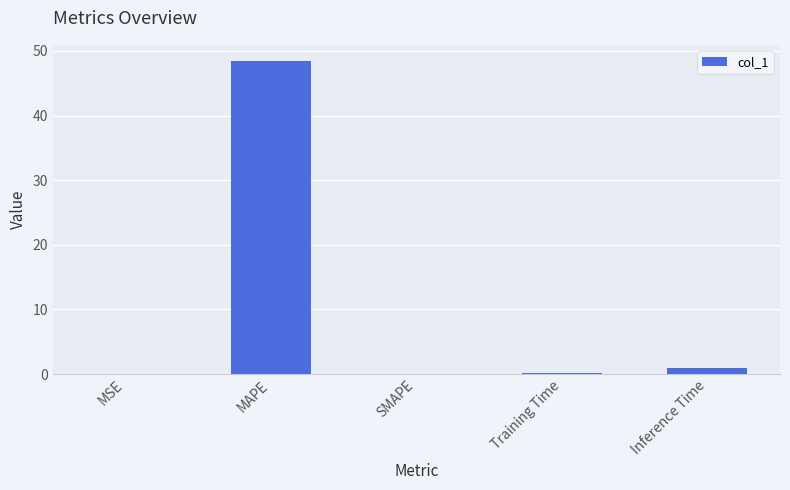

The chart shows a value of 48.5 at MAPE. True or false?

True